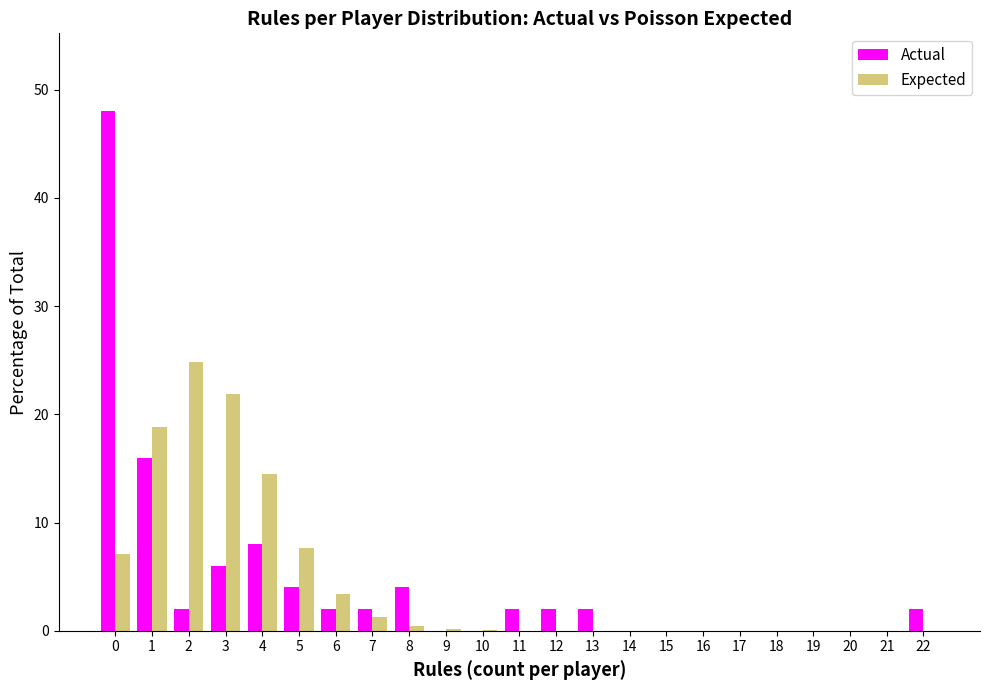

The Actual series shows 4.0 at 8. True or false?

True